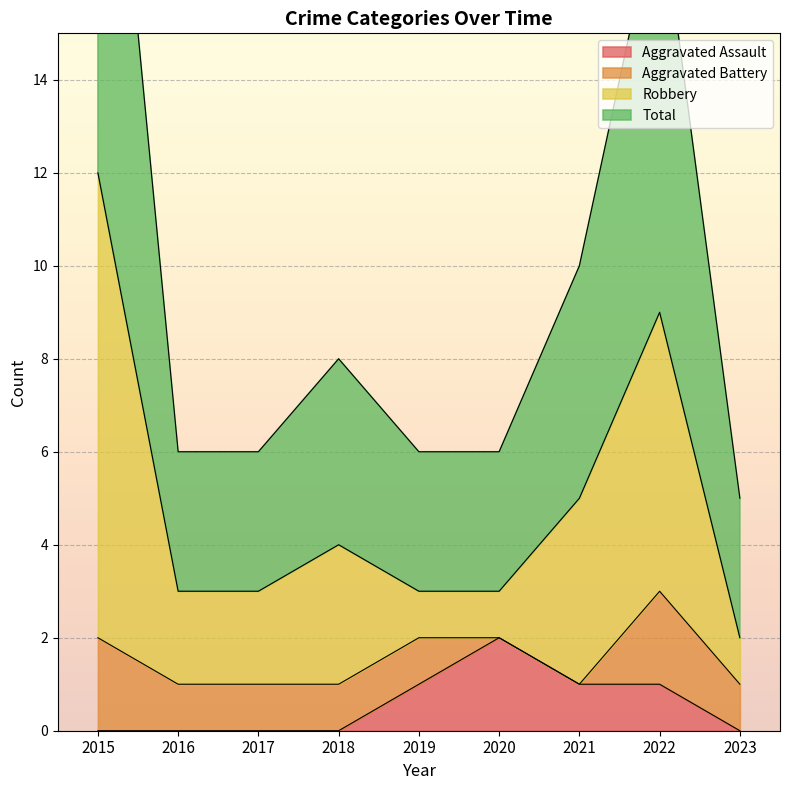

Between 2017 and 2023, which series saw the biggest shift?

Robbery